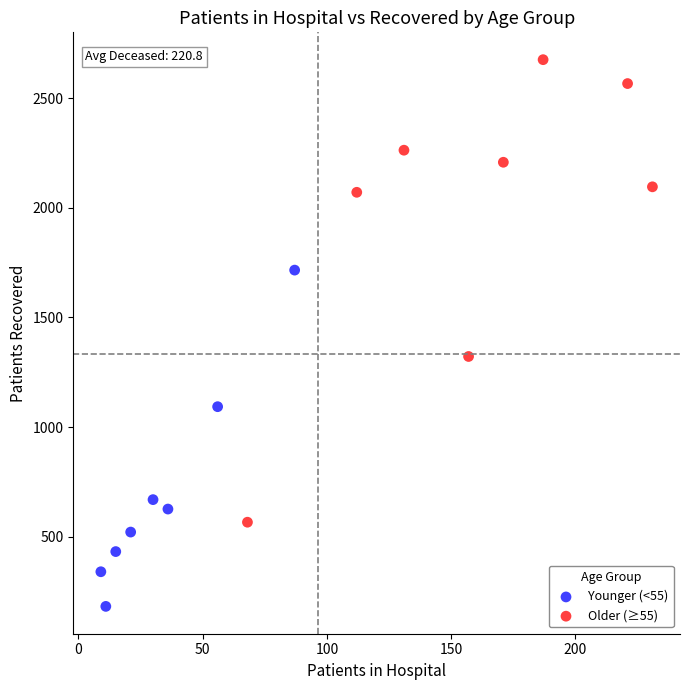

Which series reaches the maximum Y coordinate?

Older (≥55)